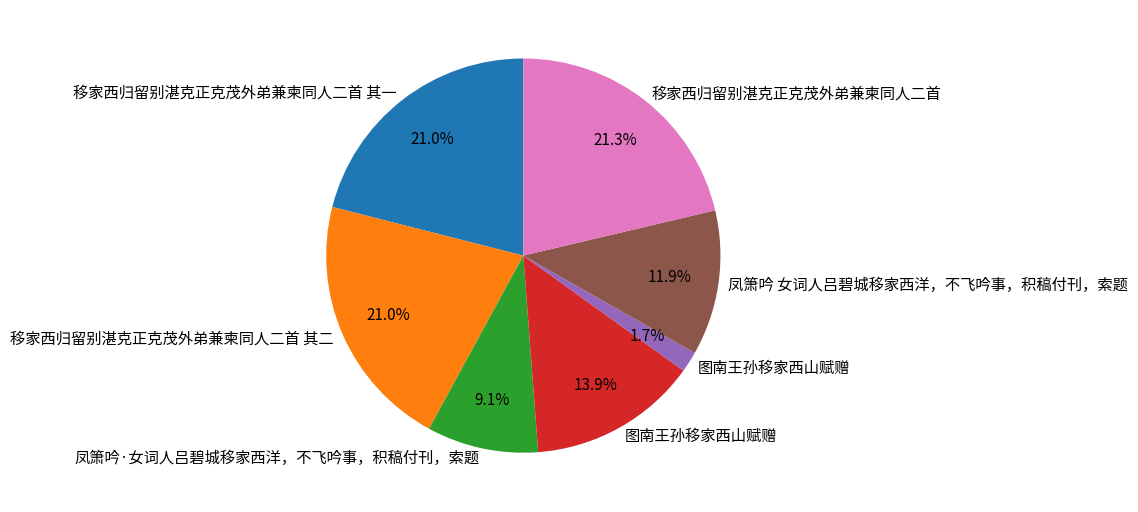

Is there any slice that represents more than half of the pie?

No